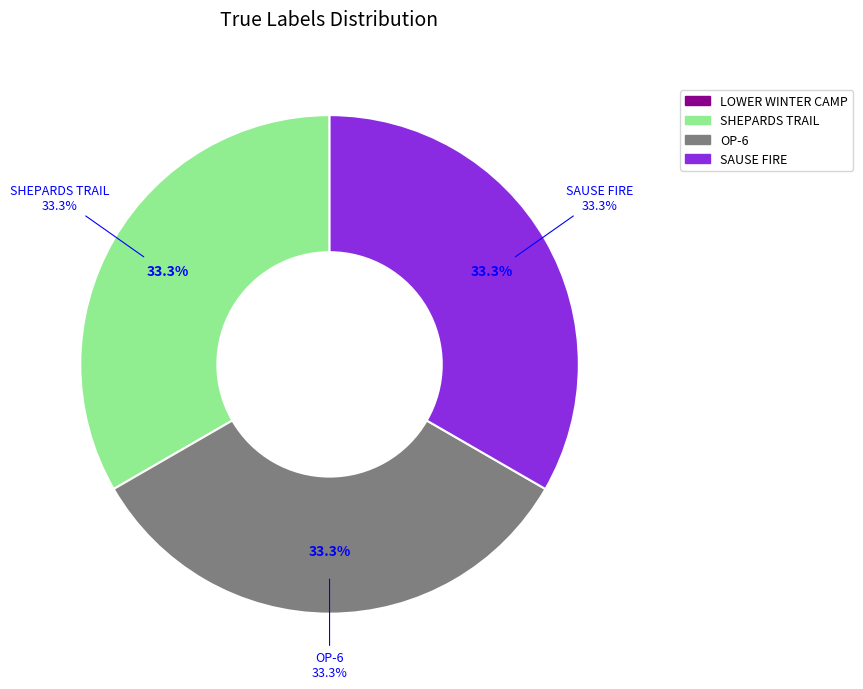

Is it true that 2010_AK-MID-000679_LOWER WINTER CAMP_3 is 1% of the pie?

False